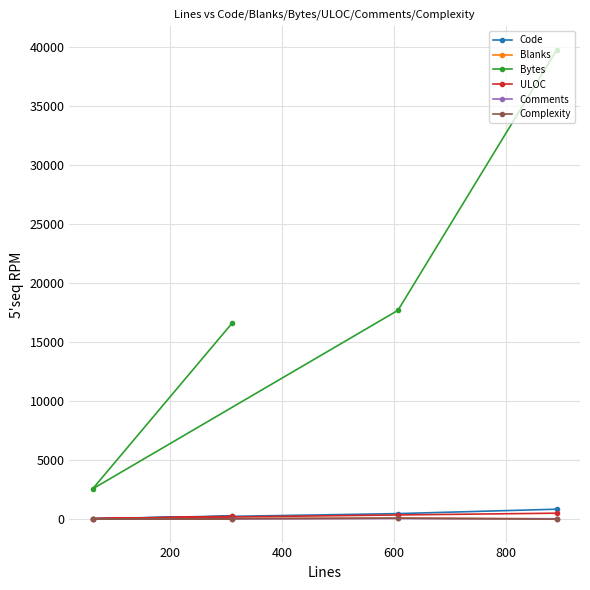

What is the minimum value for Bytes?

2561